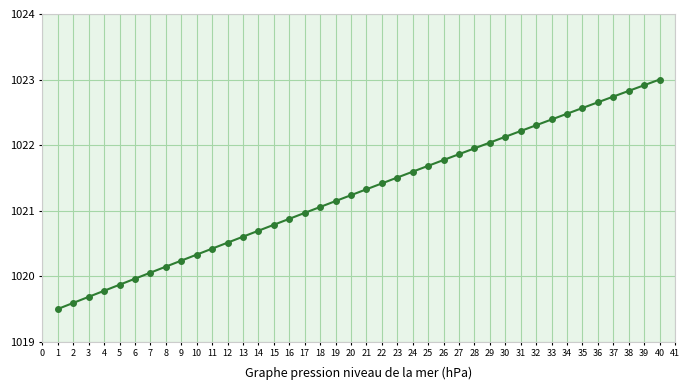

What is the difference between the maximum and minimum values?

3.5